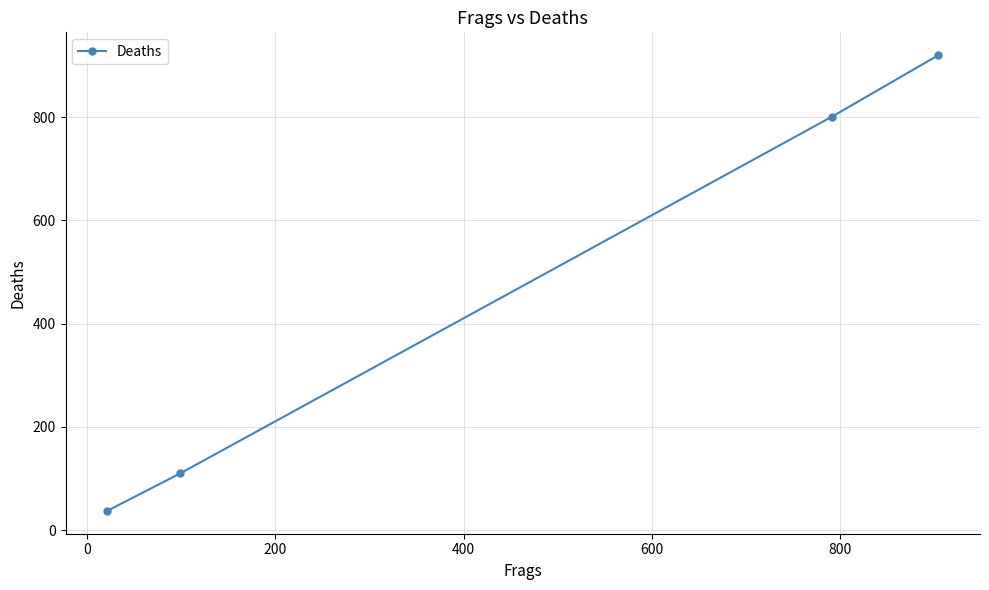

What is the value of the 3rd point from the left?

801